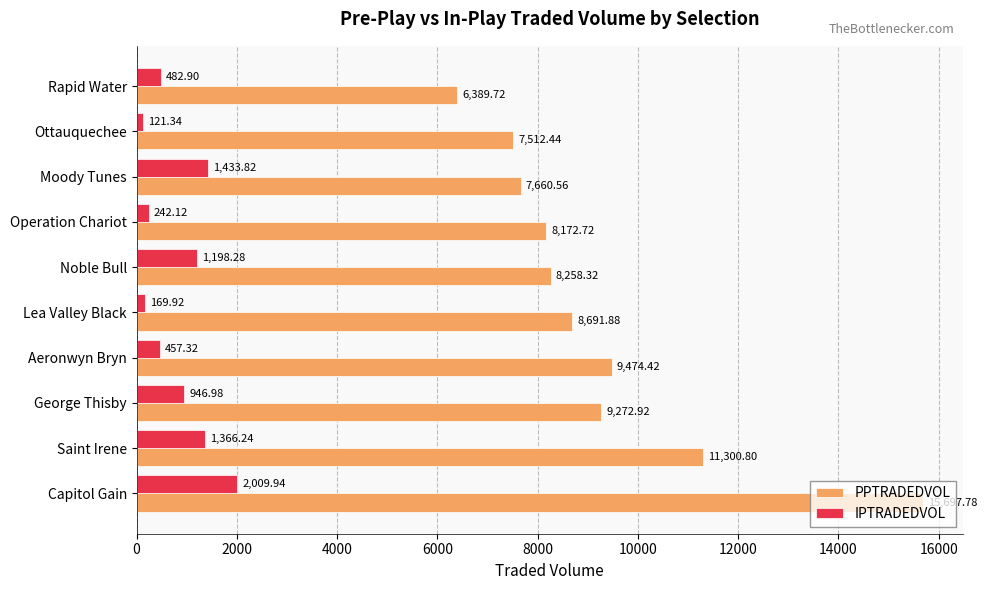

Which category has the lowest value across all series?

Ottauquechee